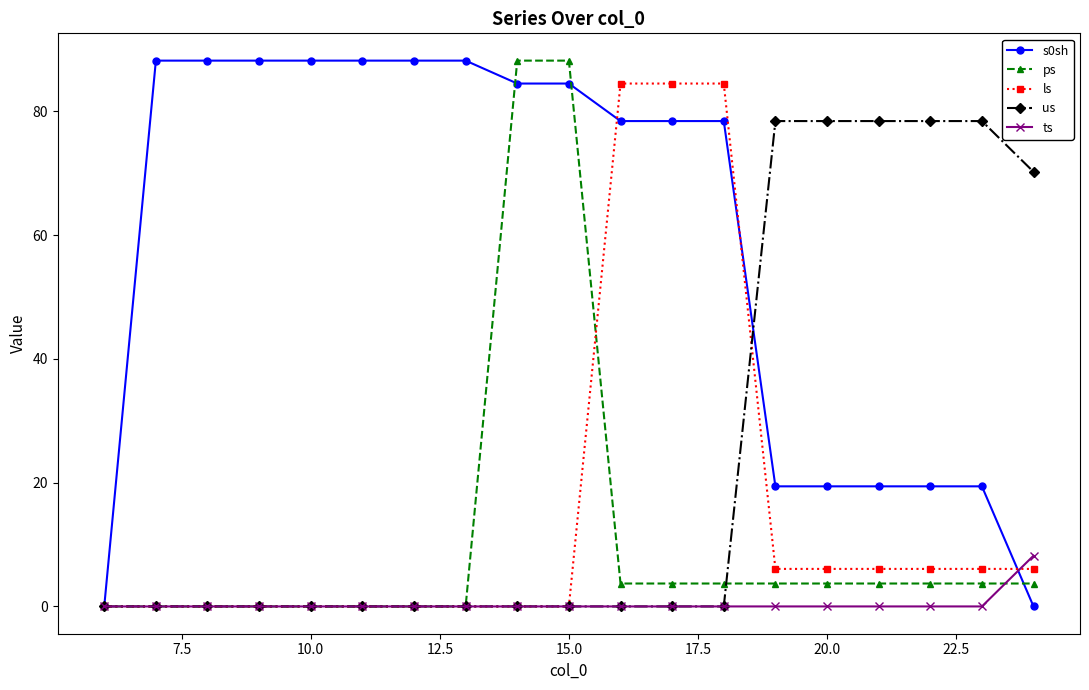

True or false: us and ls cross at least once.

True